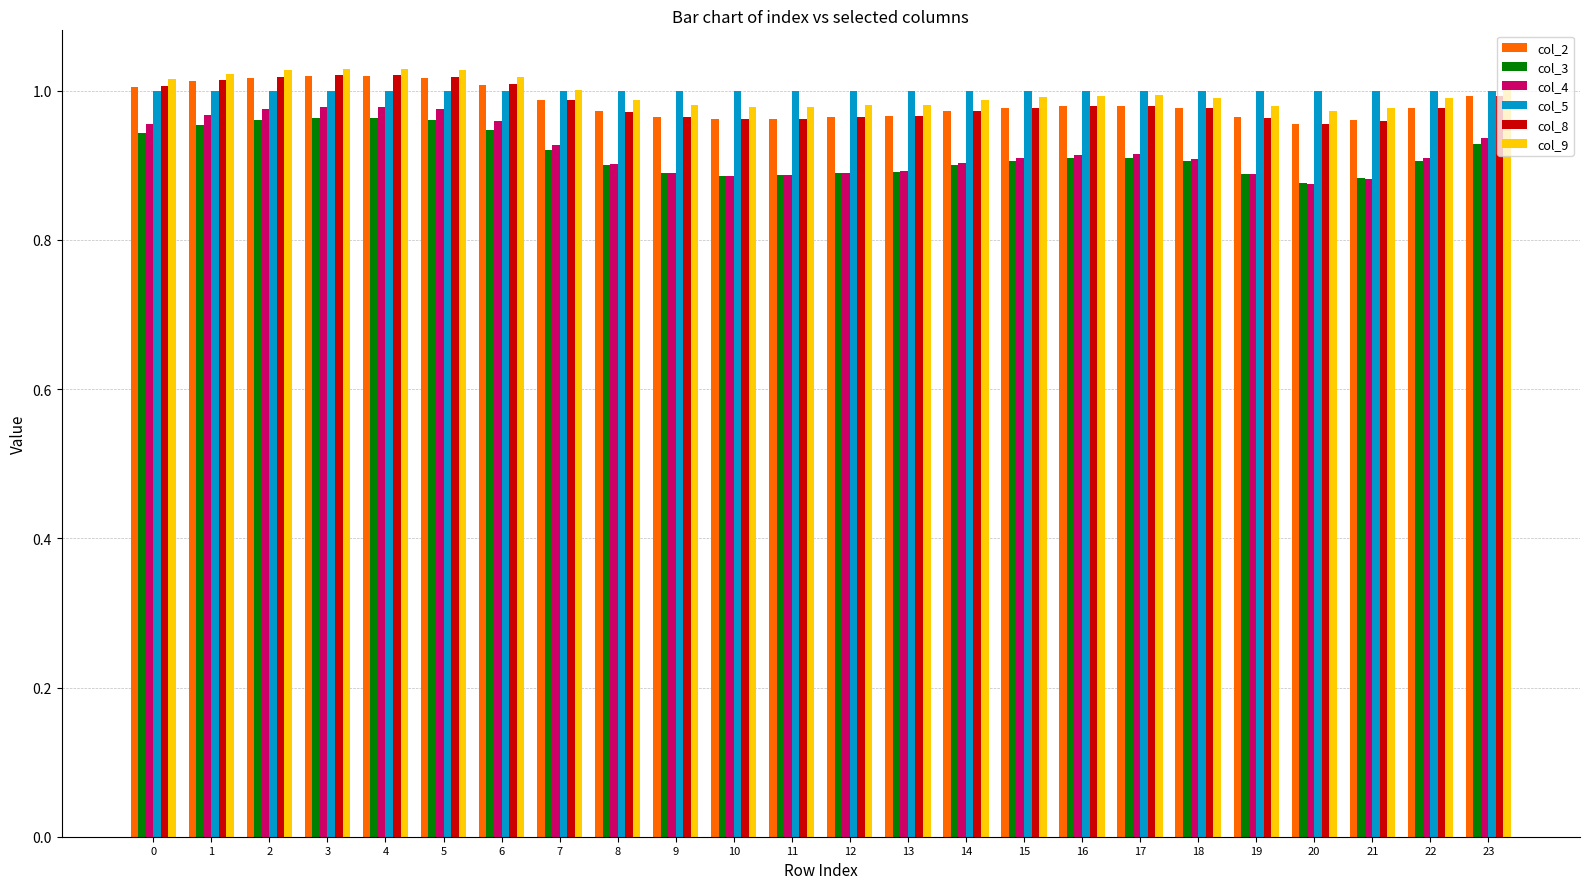

The col_4 series shows 0.5 at 8. True or false?

False